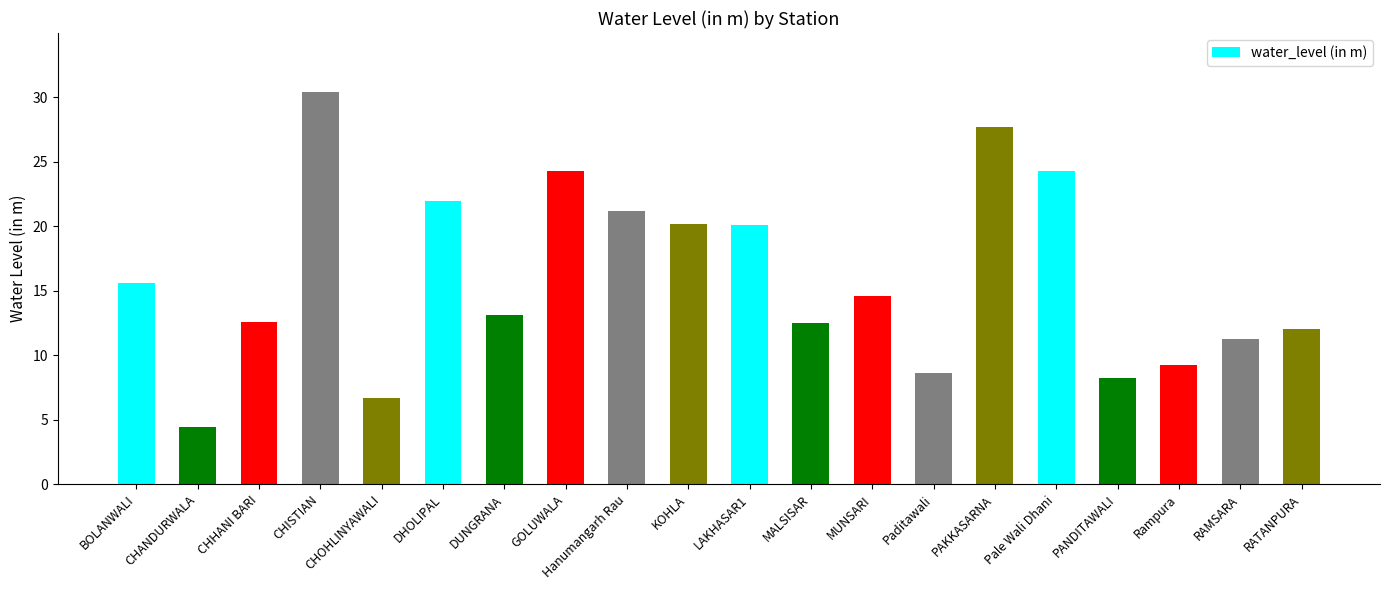

Approximately how many times larger is the value at LAKHASAR1 compared to Rampura?

2.2